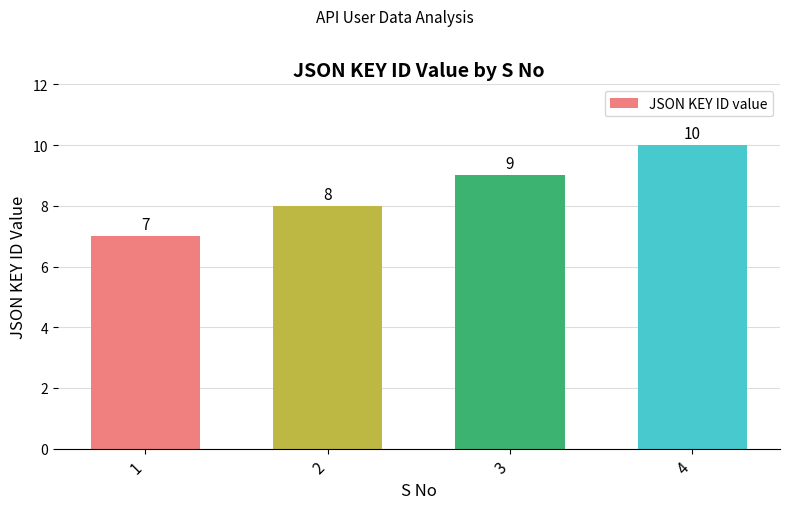

How many data points are less than 9?

2